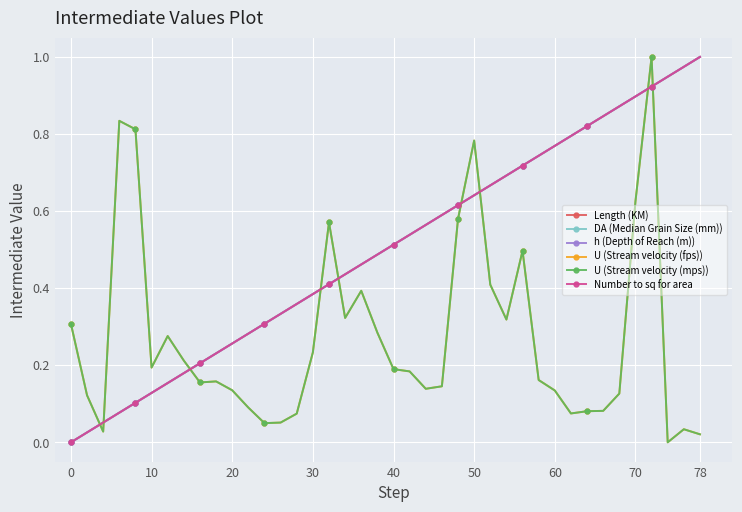

Which category has the highest value across all series?

78